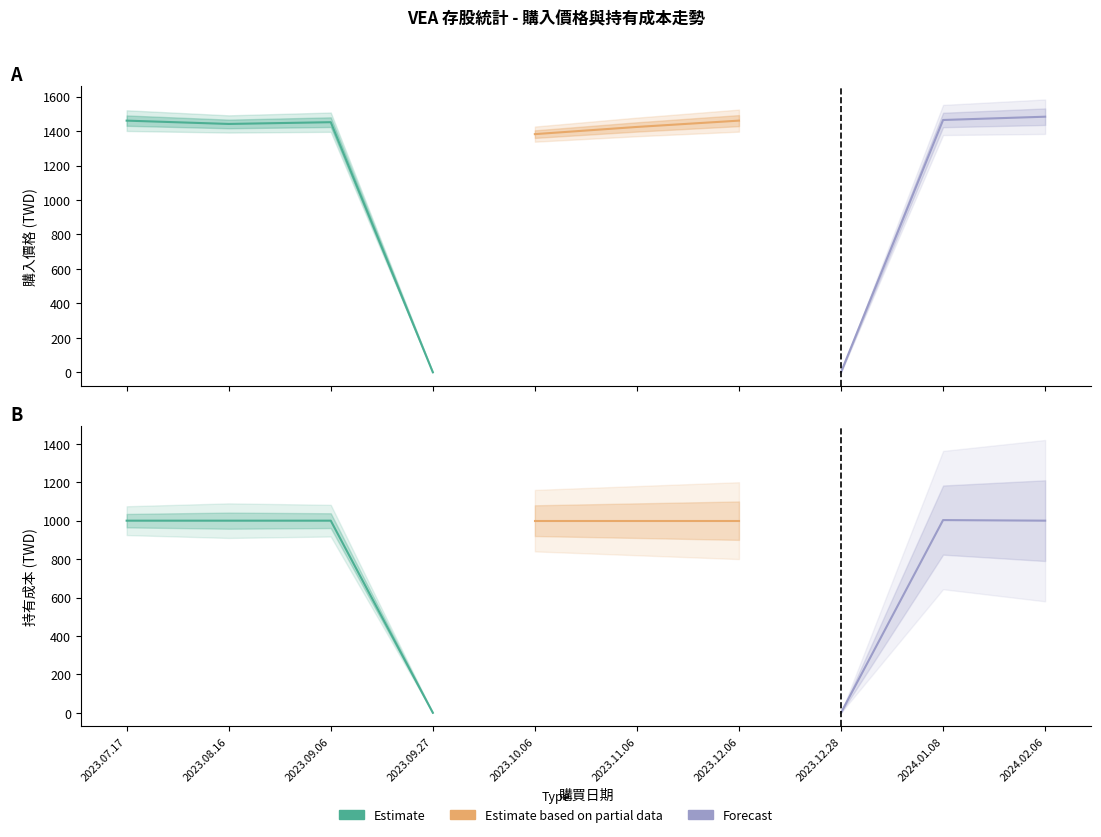

Is this an area chart (filled region under the line)?

No